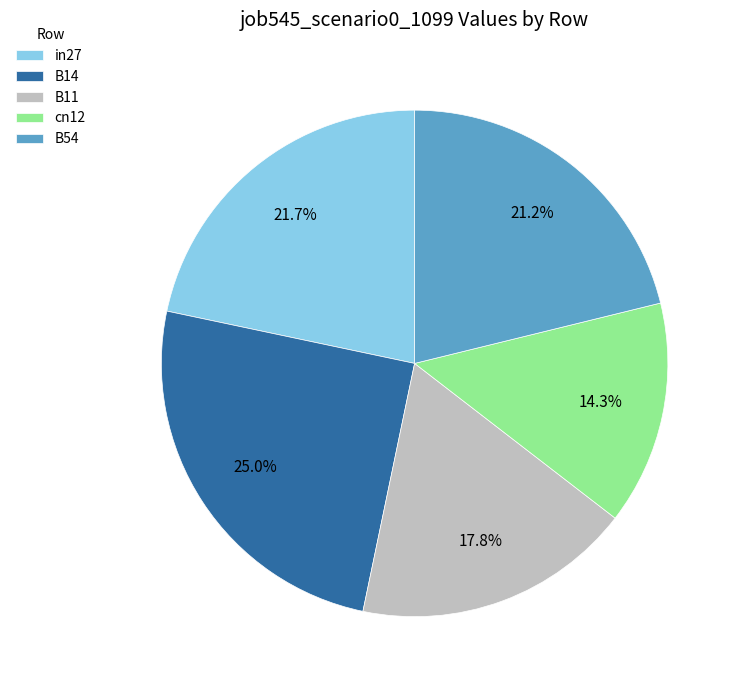

How much of the chart is everything except cn12?

85.7%